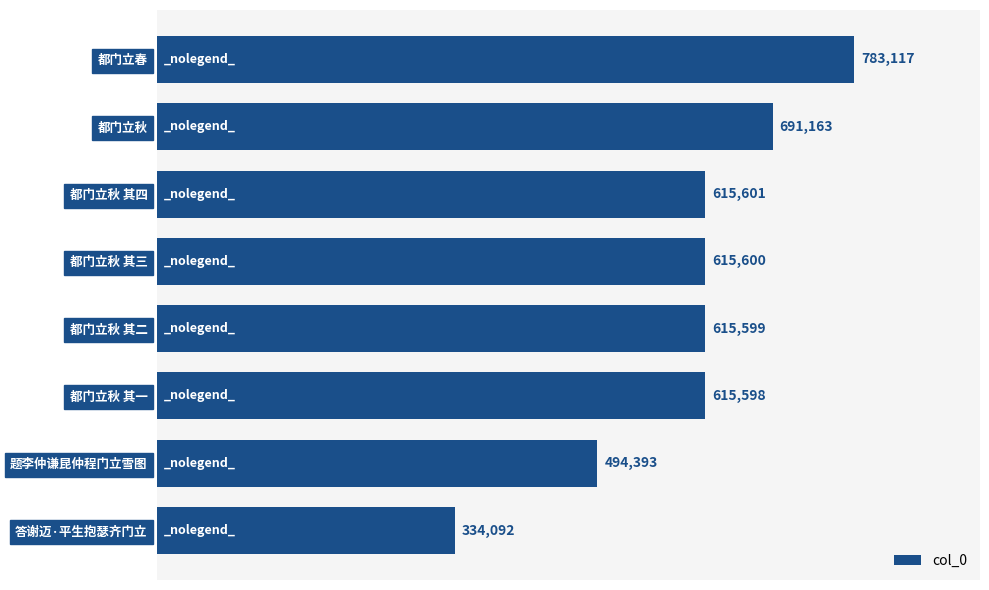

What is the smallest value displayed?

334092